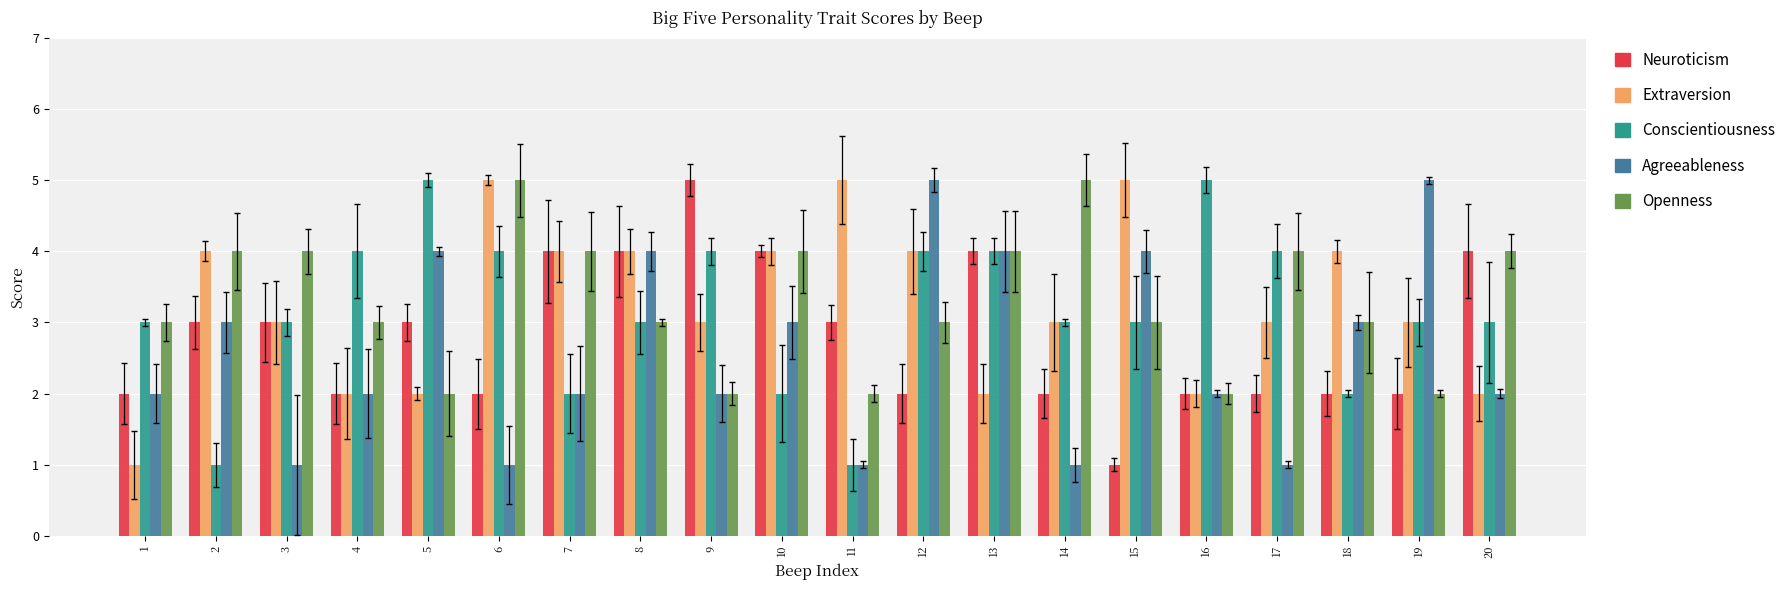

What are all the series names shown in the legend?

Neuroticism, Extraversion, Conscientiousness, Agreeableness, Openness